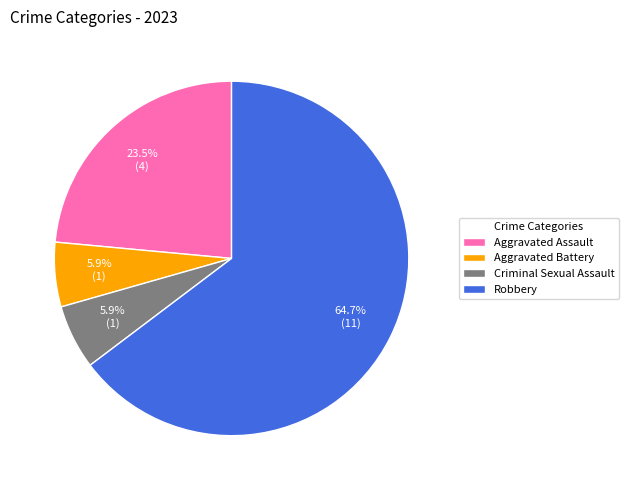

The Criminal Sexual Assault slice represents 1% of the pie. True or false?

False